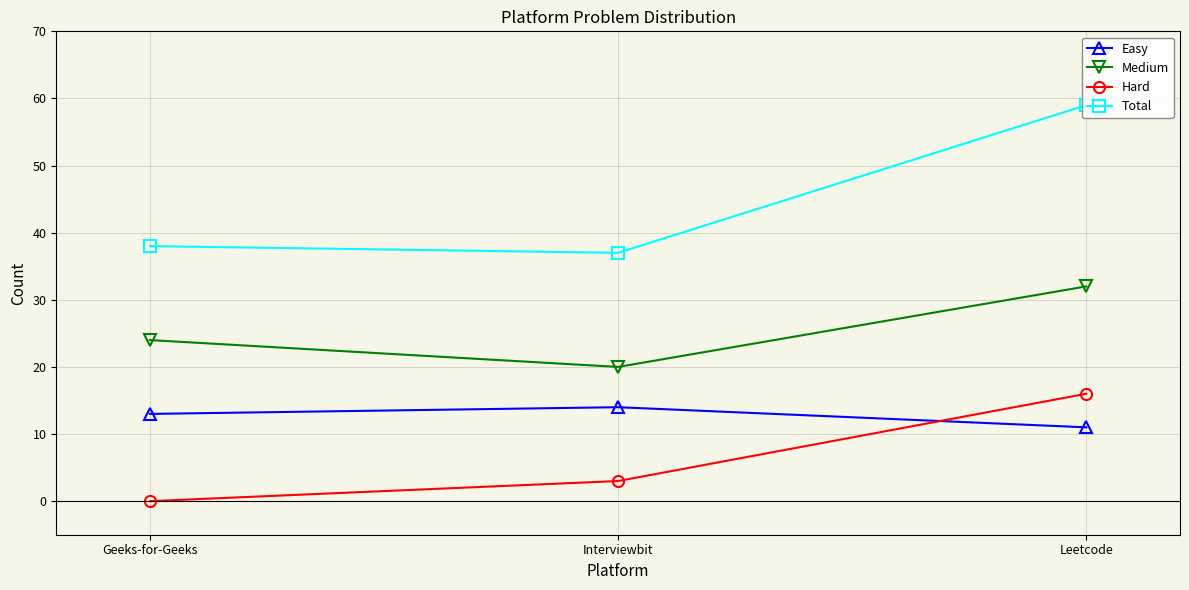

What is the total value across all series at Leetcode?

118